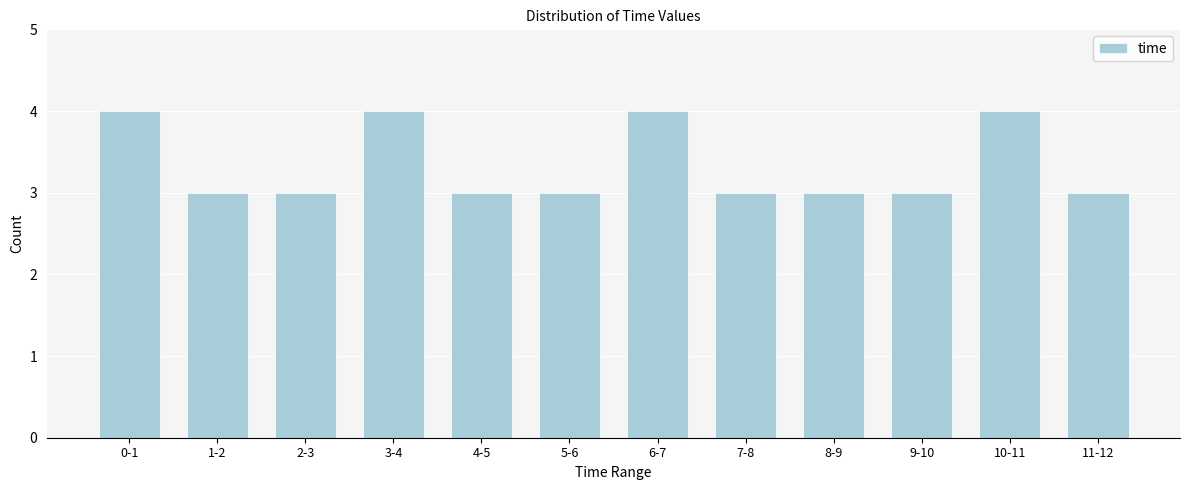

Reading left to right, extract all data points from this chart.

0-1=4	1-2=3	2-3=3	3-4=4	4-5=3	5-6=3	6-7=4	7-8=3	8-9=3	9-10=3	10-11=4	11-12=3